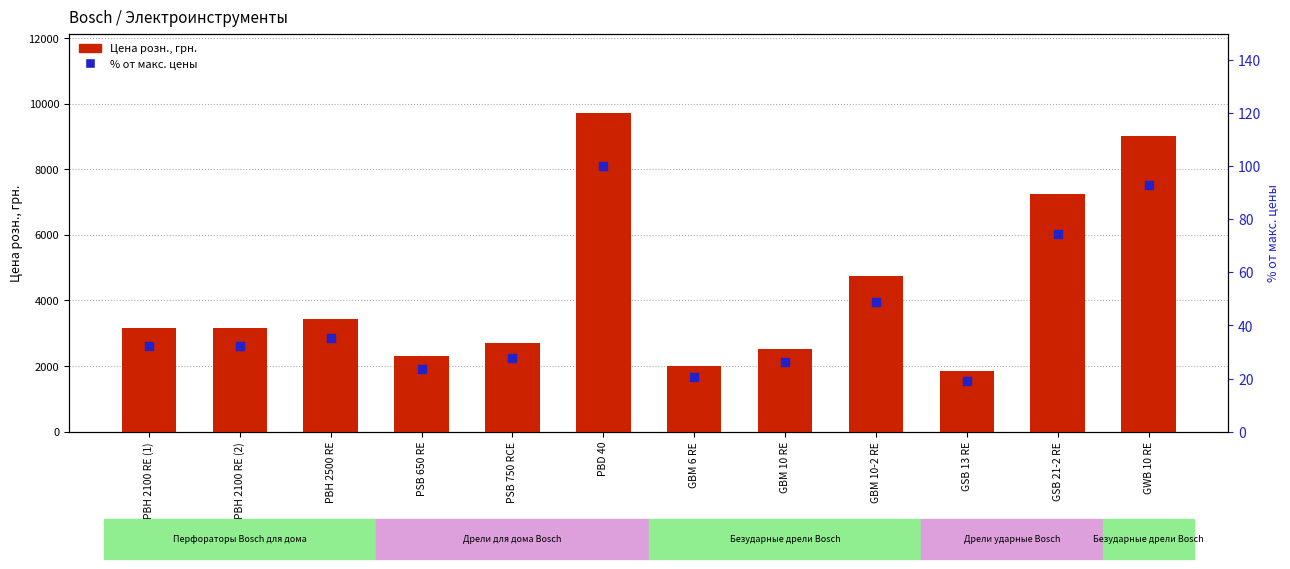

At how many categories does at least one series exceed 4385?

4